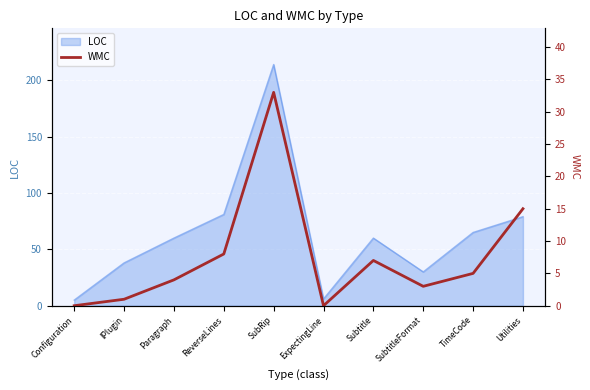

What is the highest value of the LOC series?

214